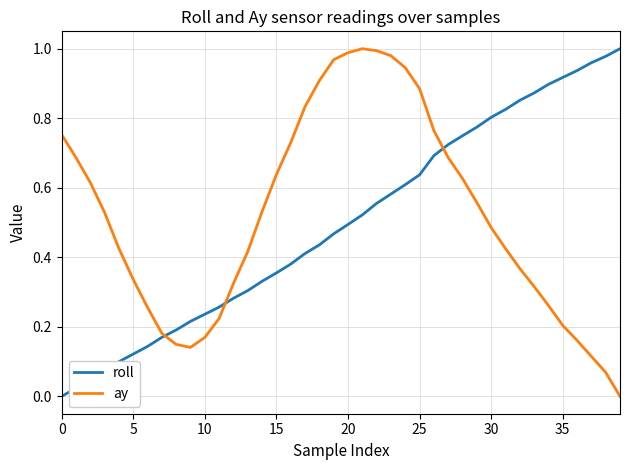

How many times do roll and ay cross each other?

3